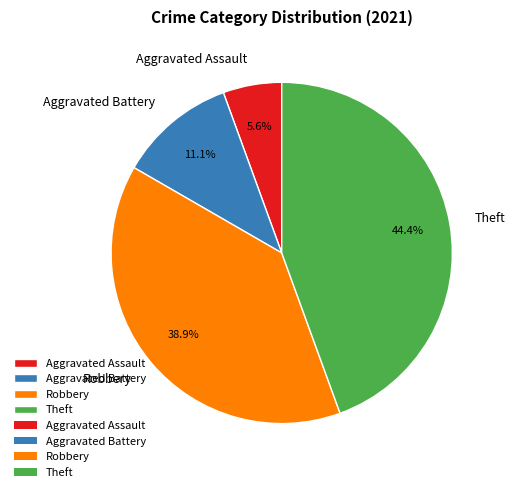

To the nearest percent, what percentage of the pie is Robbery?

39%